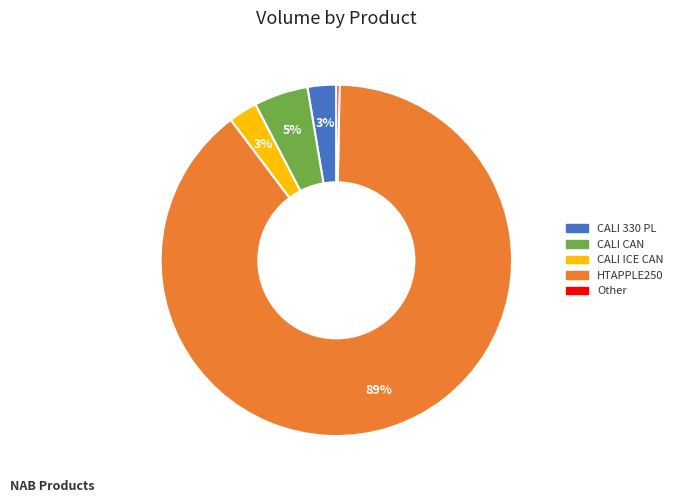

Is there a majority slice in this chart?

Yes